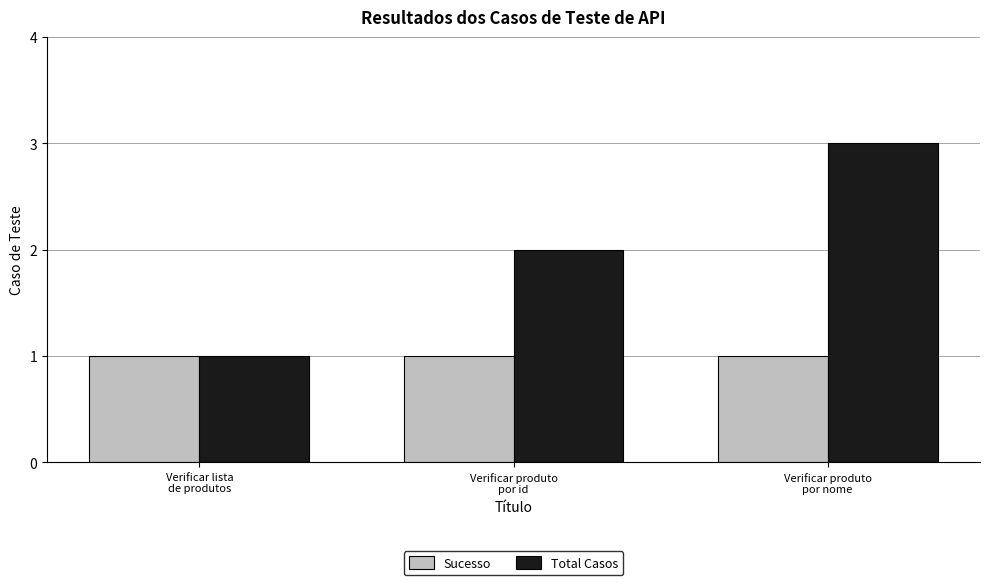

List the series in order of their peak value, highest first.

Total Casos, Sucesso